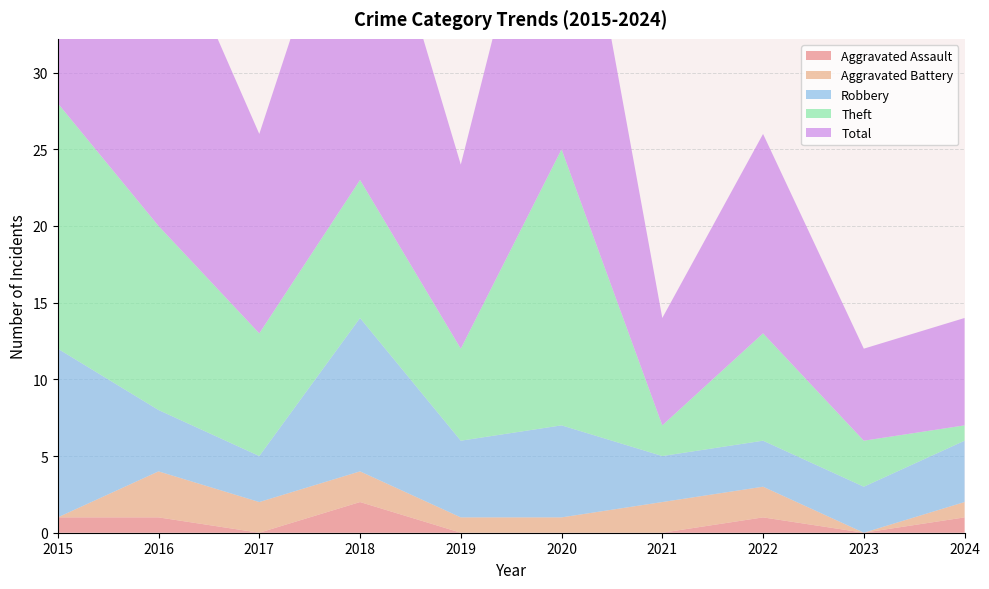

Reading left to right, what are all the values shown in this chart?

Aggravated Assault: 1	1	0	2	0	0	0	1	0	1
Aggravated Battery: 0	3	2	2	1	1	2	2	0	1
Robbery: 11	4	3	10	5	6	3	3	3	4
Theft: 16	12	8	9	6	18	2	7	3	1
Total: 28	21	13	23	12	25	7	13	6	7